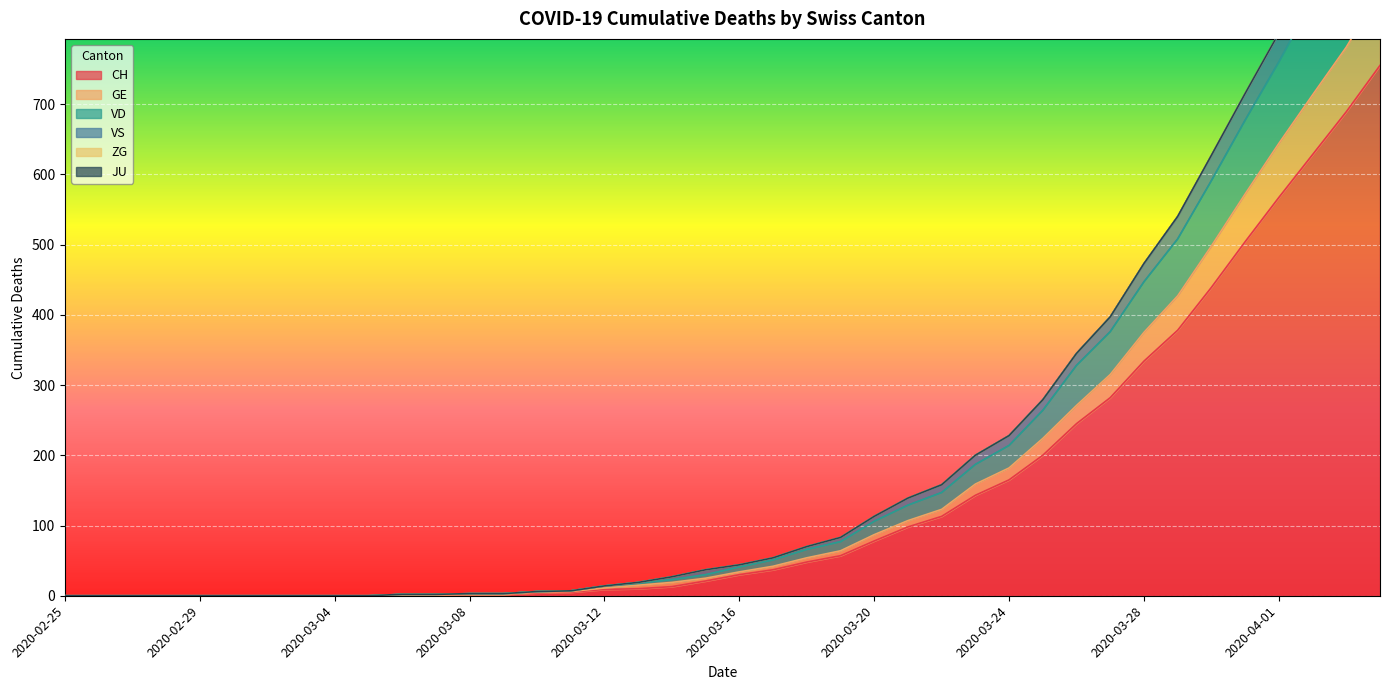

How many values in VS are above zero?

30